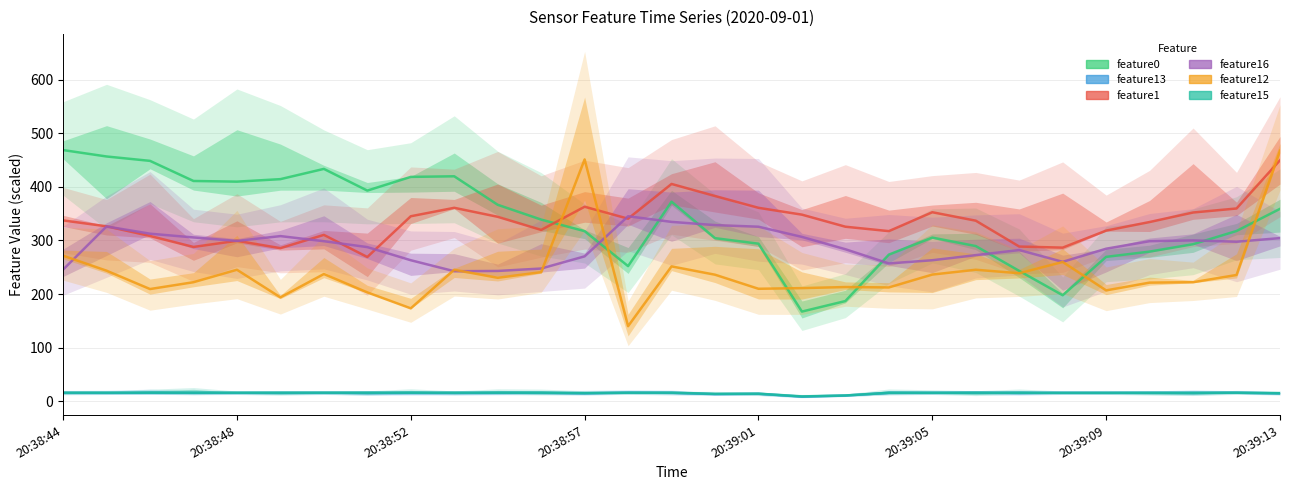

In feature0, how many points are lower than both neighbors (excluding endpoints)?

5